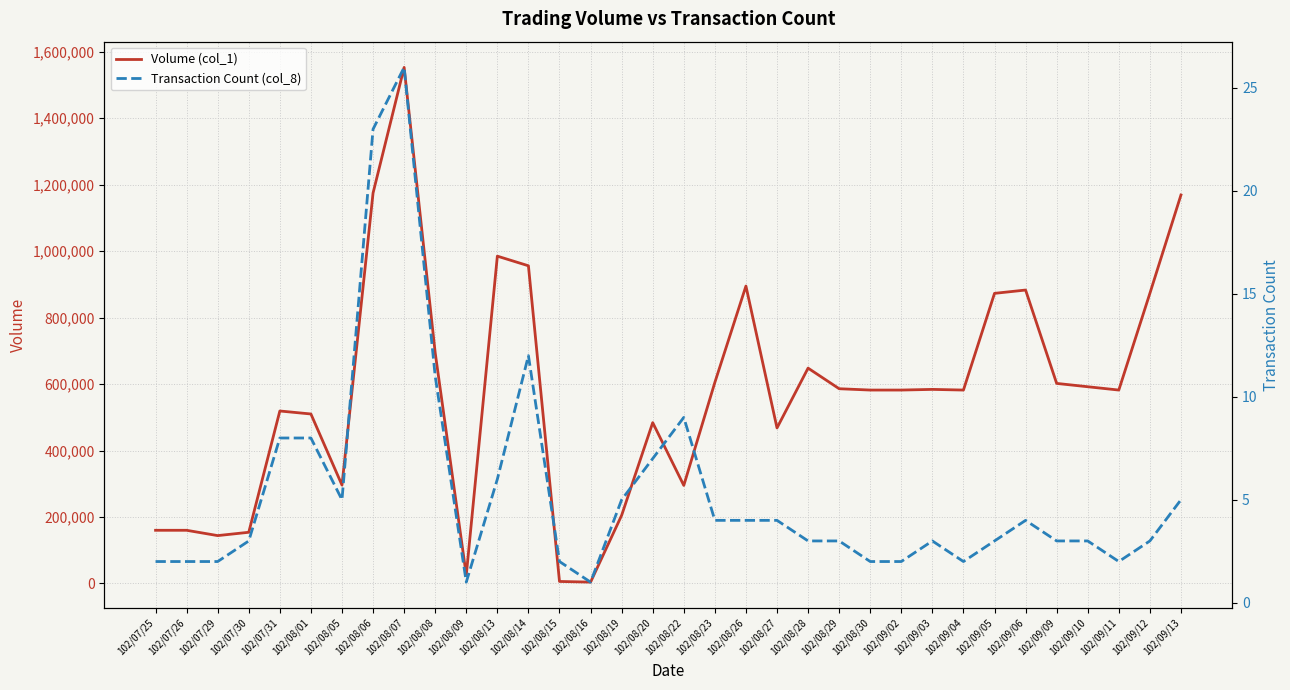

What is the maximum value shown in the chart?

1553000